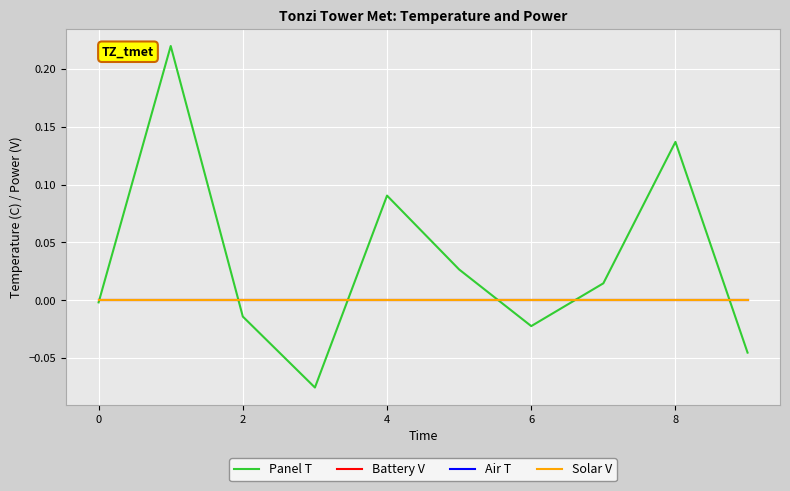

Reading right to left, extract all data points from this chart.

Panel T: -0.0	0.1	0.0	-0.0	0.0	0.1	-0.1	-0.0	0.2	-0.0
Battery V: 0.0	0.0	0.0	0.0	0.0	0.0	0.0	0.0	0.0	0.0
Air T: 0.0	0.0	0.0	0.0	0.0	0.0	0.0	0.0	0.0	0.0
Solar V: 0.0	0.0	0.0	0.0	0.0	0.0	0.0	0.0	0.0	0.0